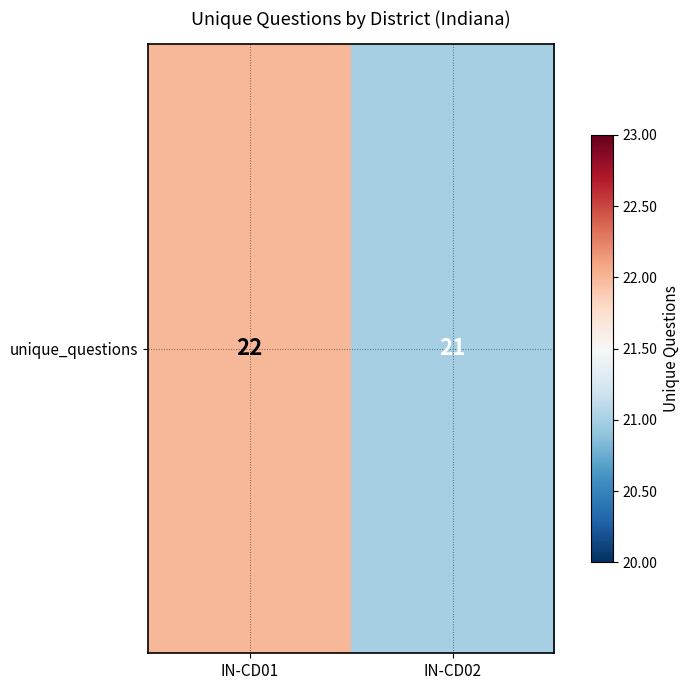

Rank the categories by value from lowest to highest.

IN-CD02, IN-CD01